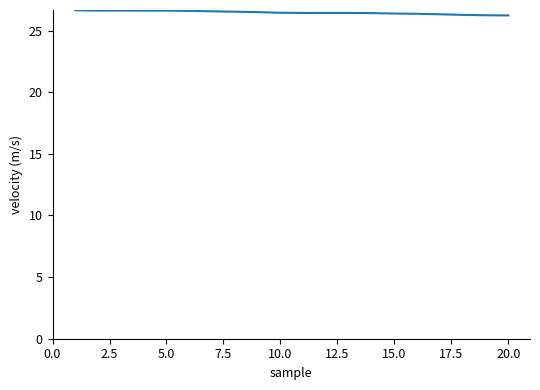

What is the smallest value displayed?

26.2